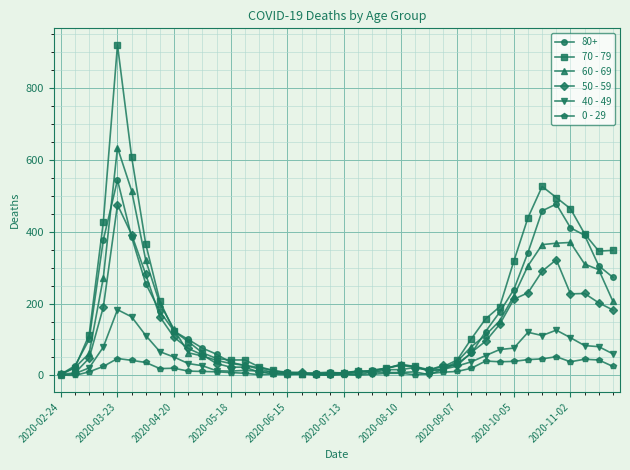

What are all the series names shown in the legend?

80+, 70 - 79, 60 - 69, 50 - 59, 40 - 49, 0 - 29